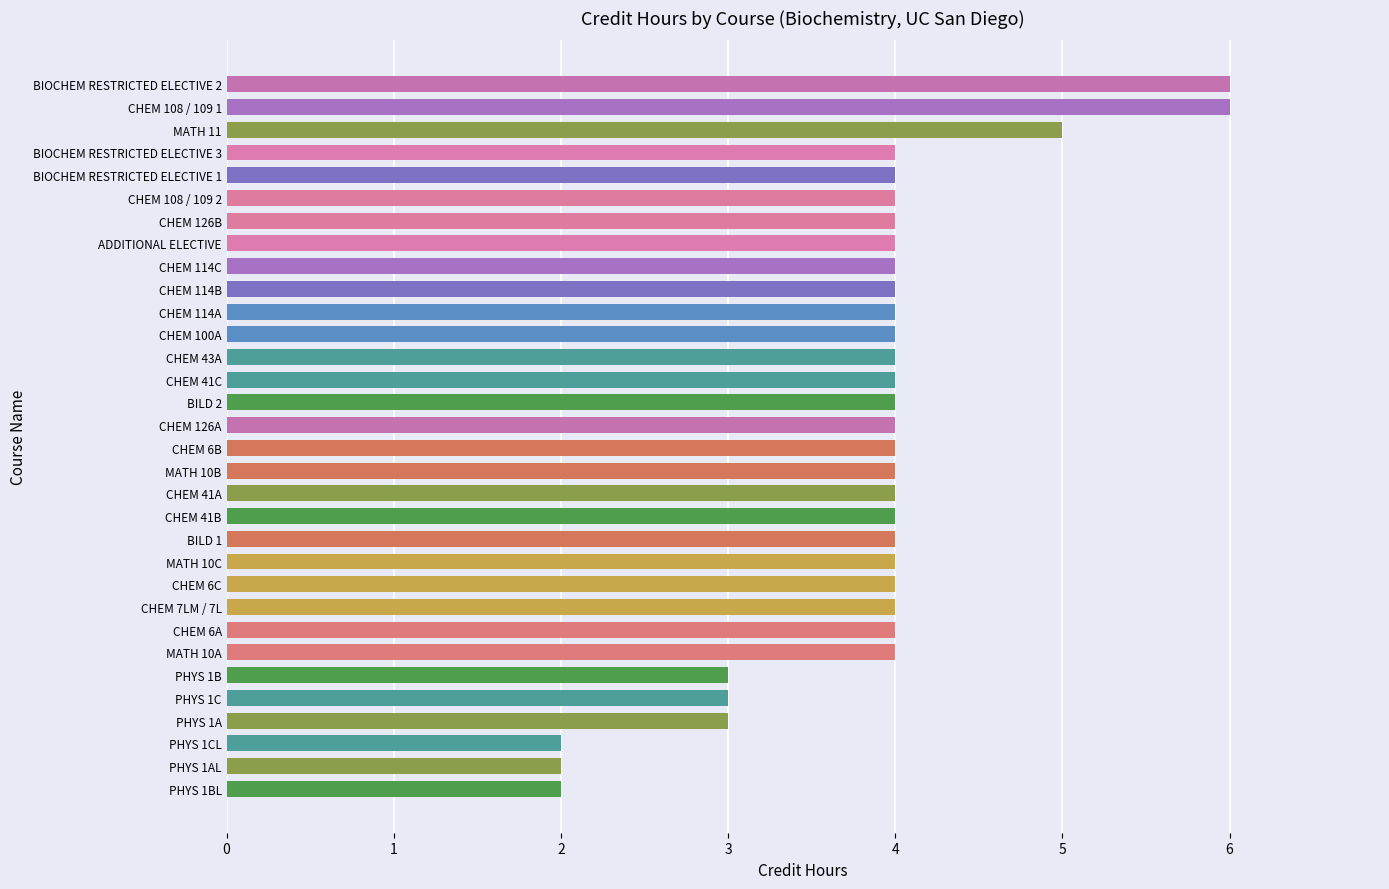

The chart shows a value of 4 at CHEM 114B. True or false?

True